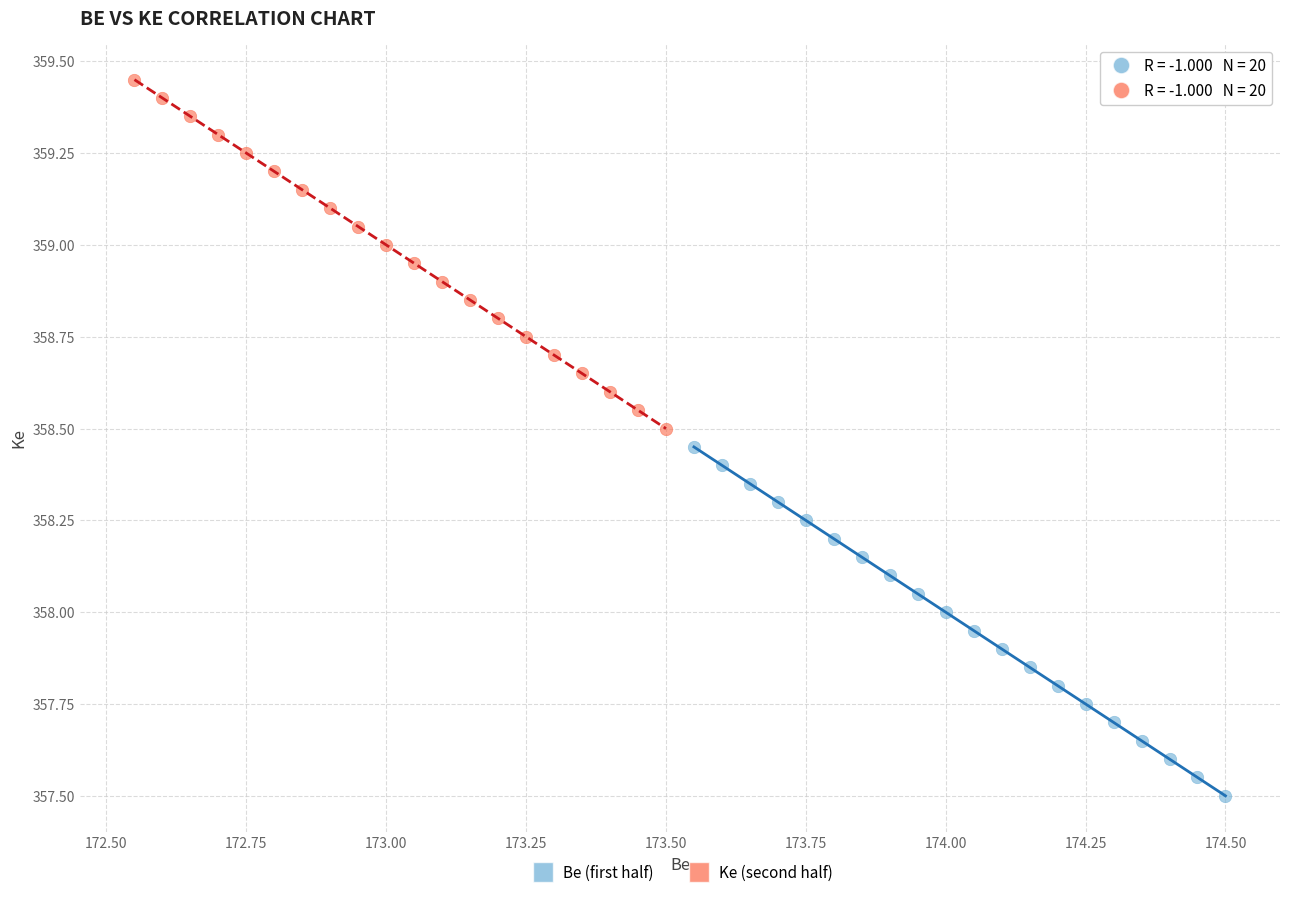

Which series contains the highest Y value?

Ke (second half)